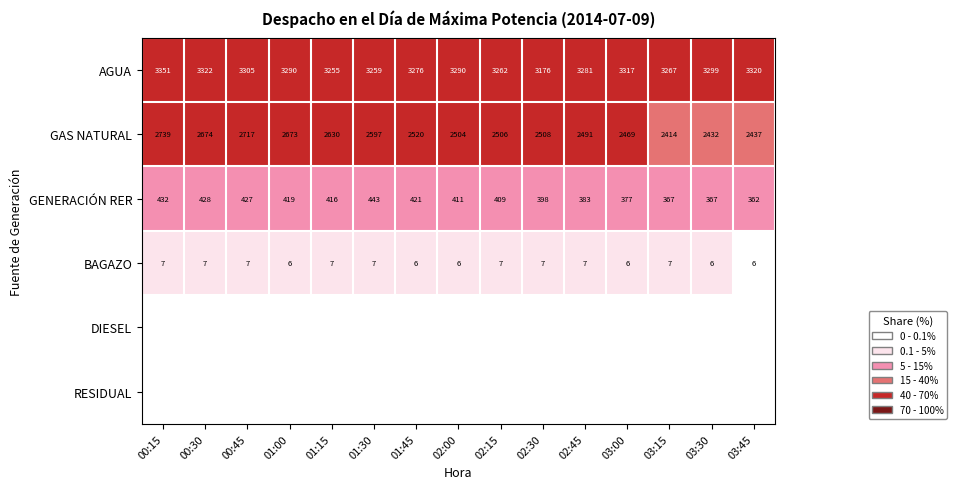

Which category has the highest value in the GAS NATURAL series?

00:15